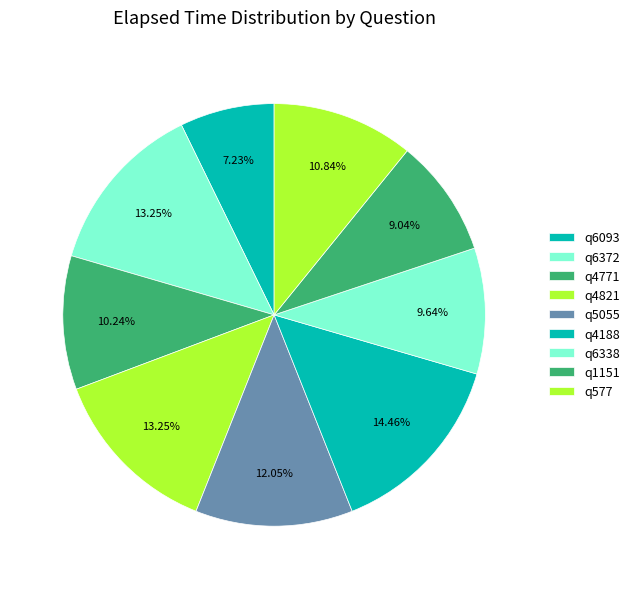

What percentage is NOT represented by q4821?

86.7%